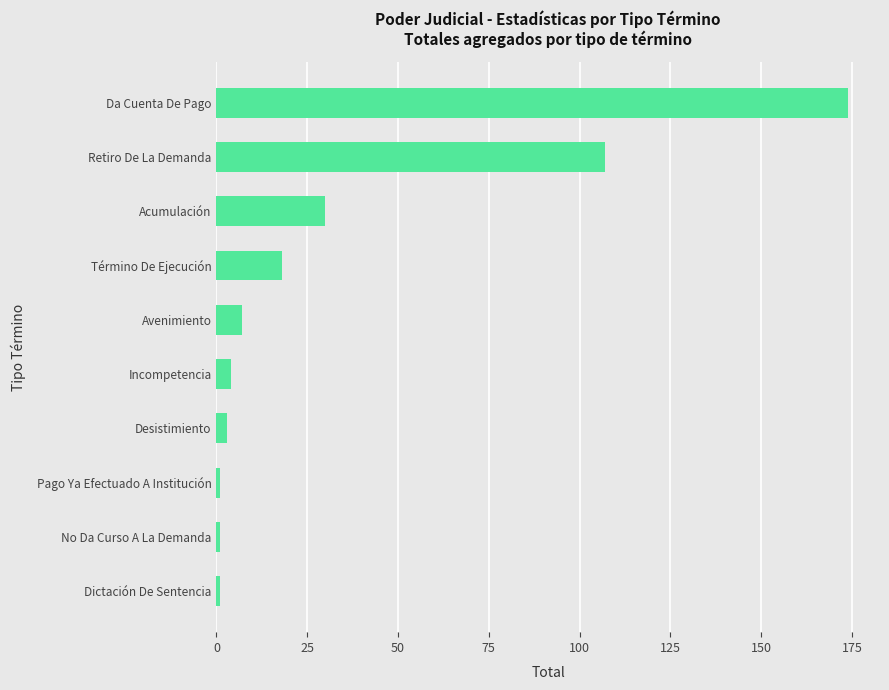

Are the bars grouped side by side (vs. stacked)?

No